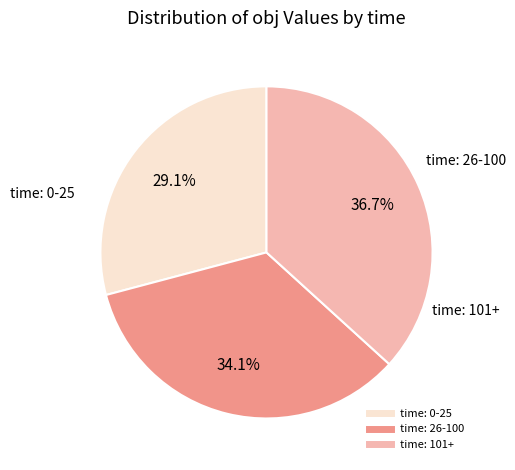

Is there any slice that represents more than half of the pie?

No